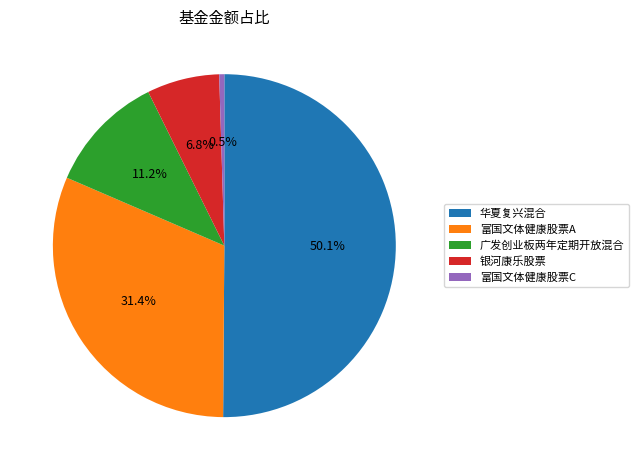

How many slices are in this pie chart?

5